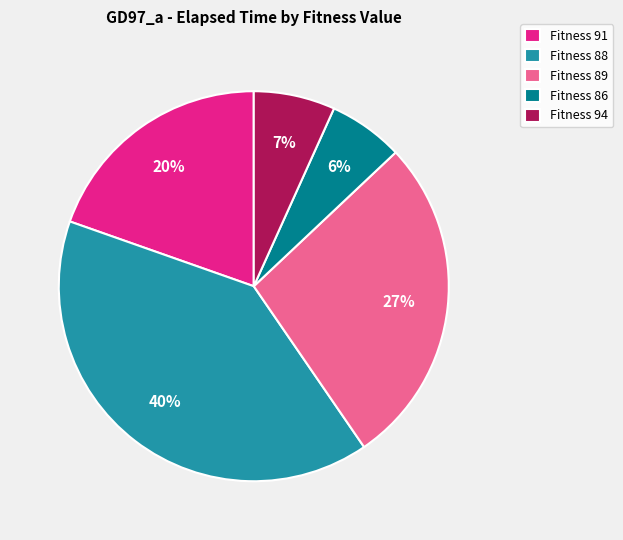

The Fitness 89 slice represents 27% of the pie. True or false?

True